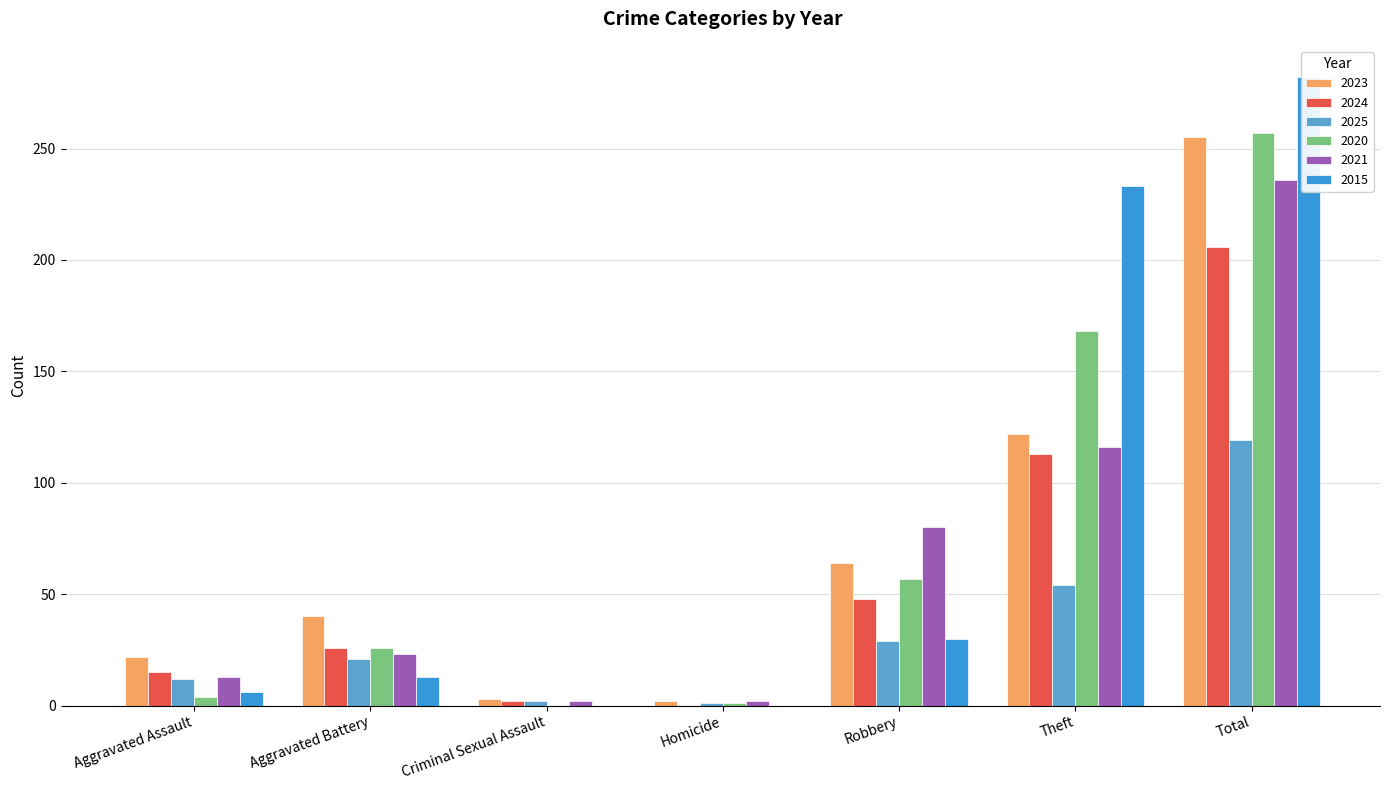

Which label corresponds to the smallest value in the chart?

Homicide